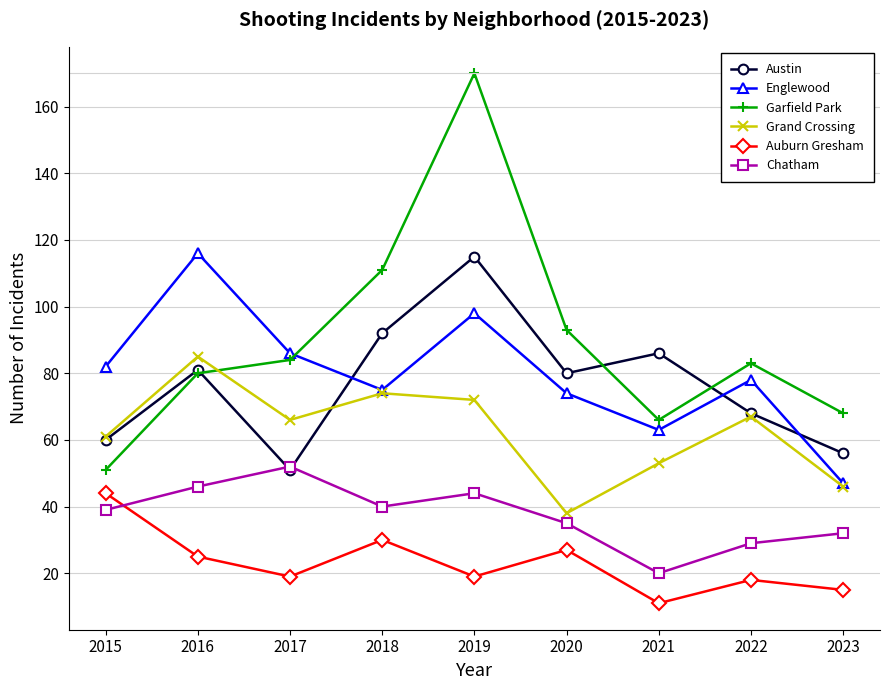

Which series changed the most between 2020 and 2021?

Garfield Park